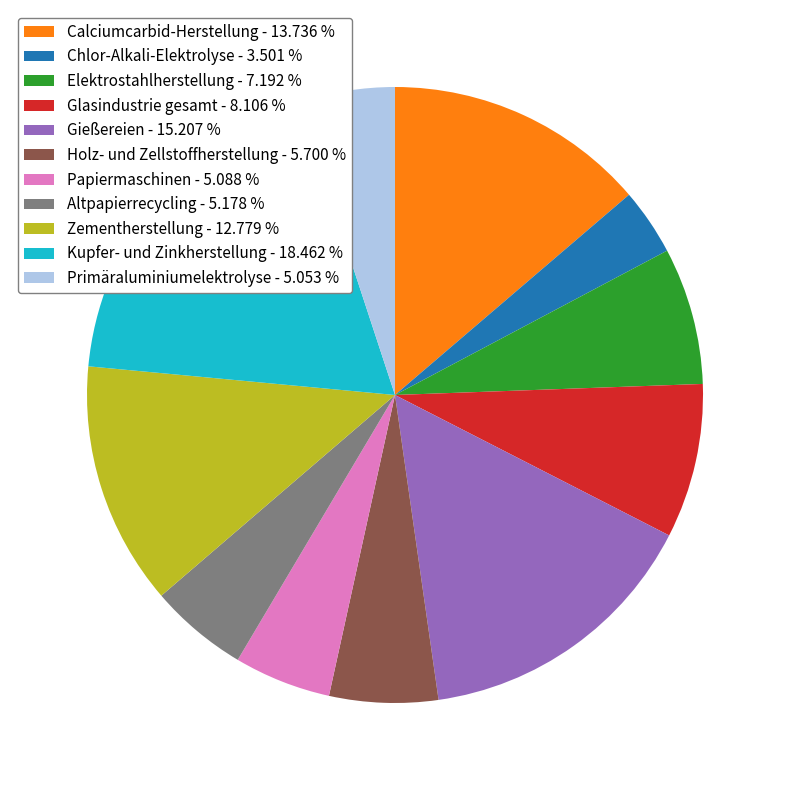

Is there a majority slice in this chart?

No